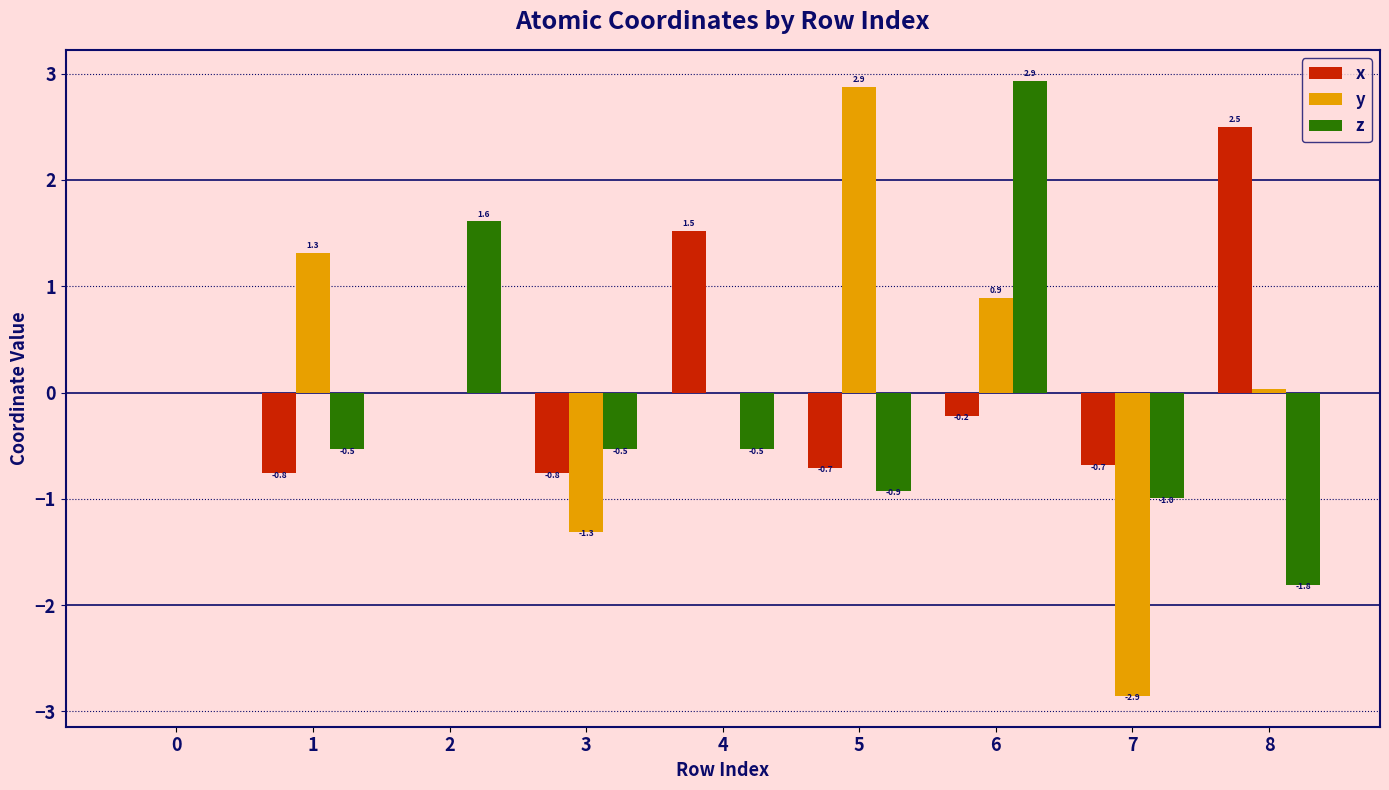

At which category is the sum across all series the highest?

6